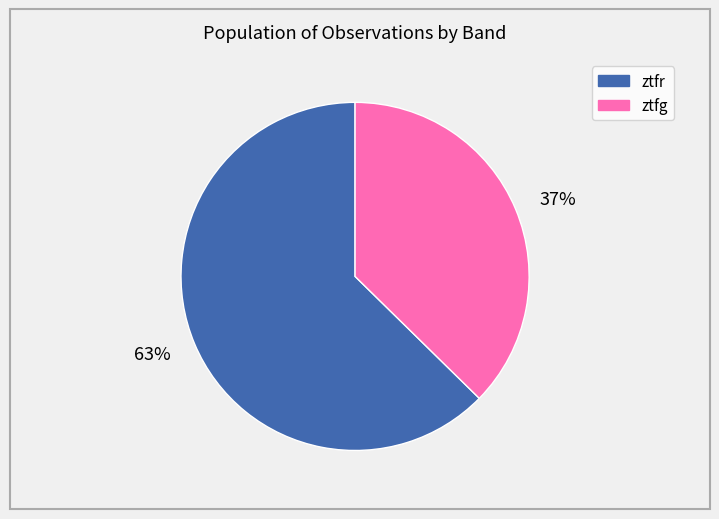

Between 37% and 63%, which is larger?

63%